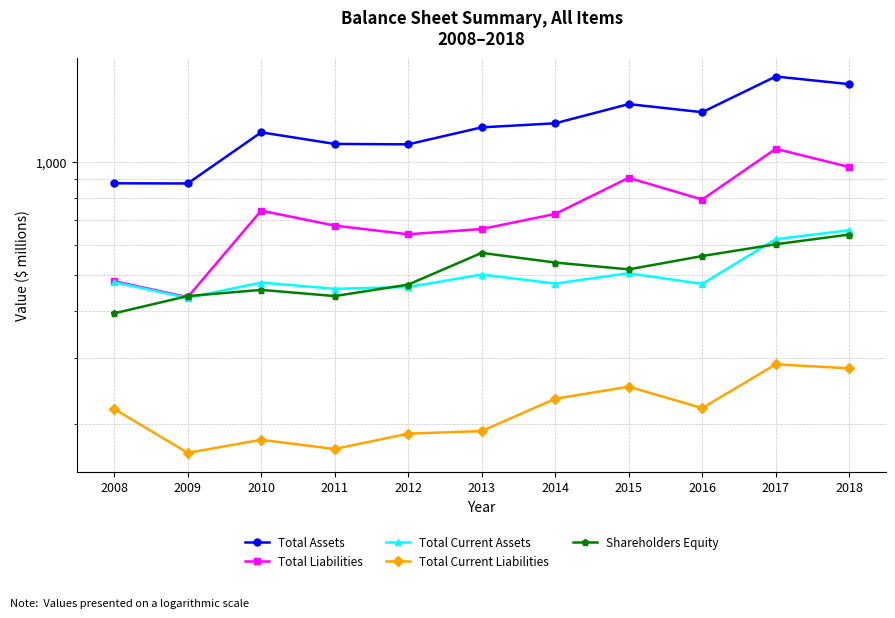

Rank the series by their maximum value, from highest to lowest.

Total Assets, Total Liabilities, Total Current Assets, Shareholders Equity, Total Current Liabilities